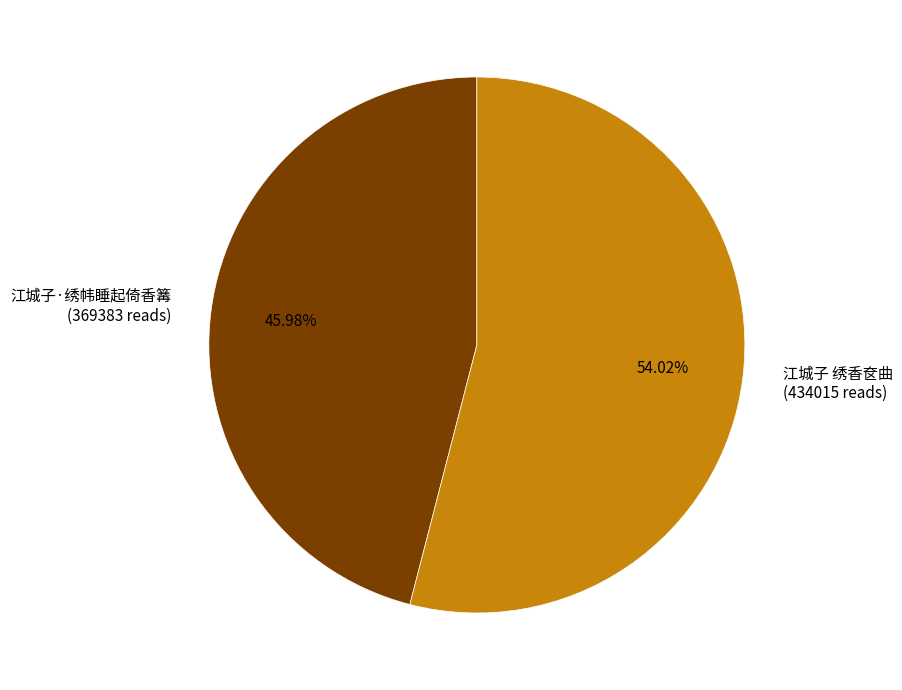

To the nearest percent, what is the average slice percentage?

50%